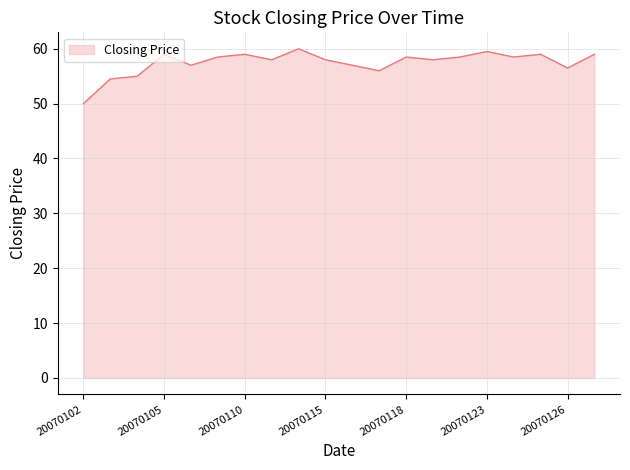

What is the smallest value displayed?

50.0